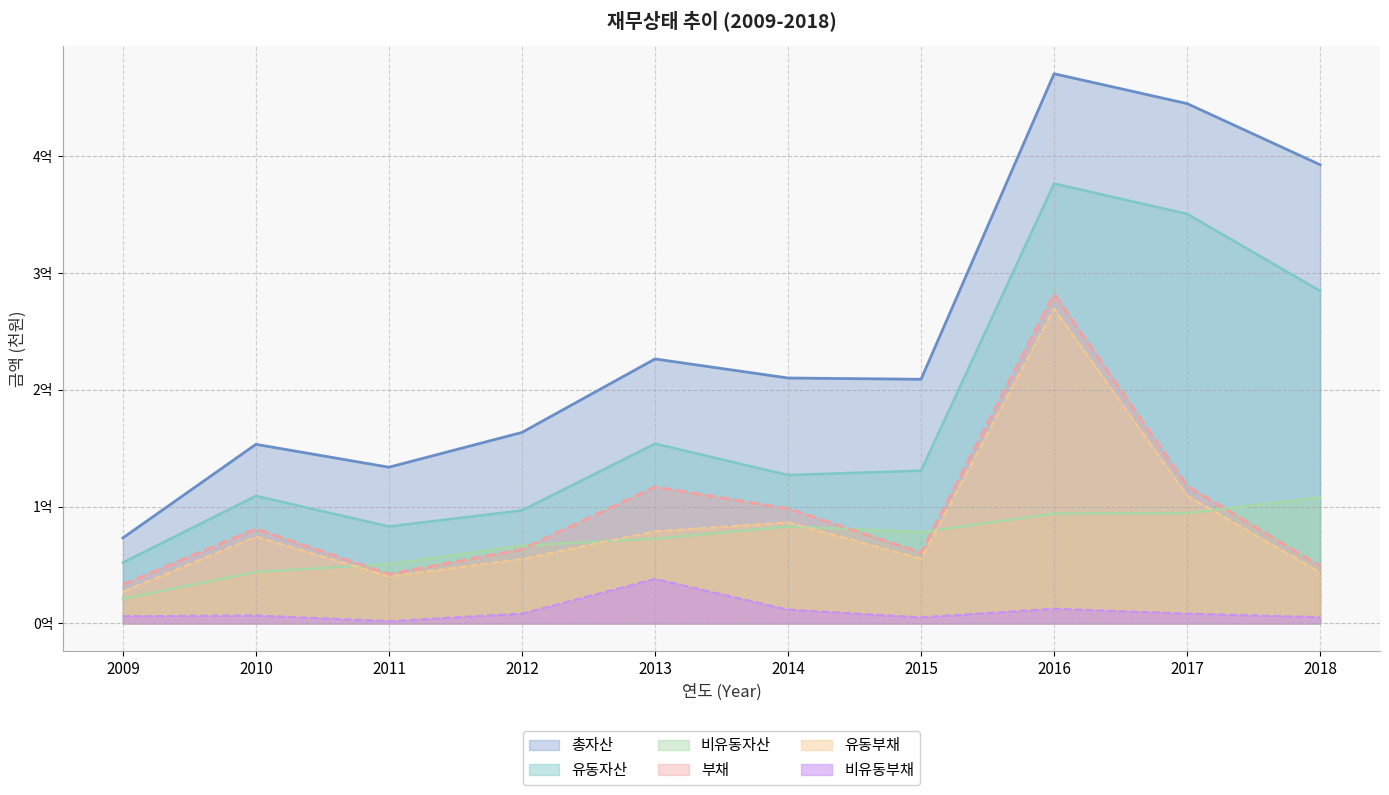

Which series has the largest total across all categories?

총자산